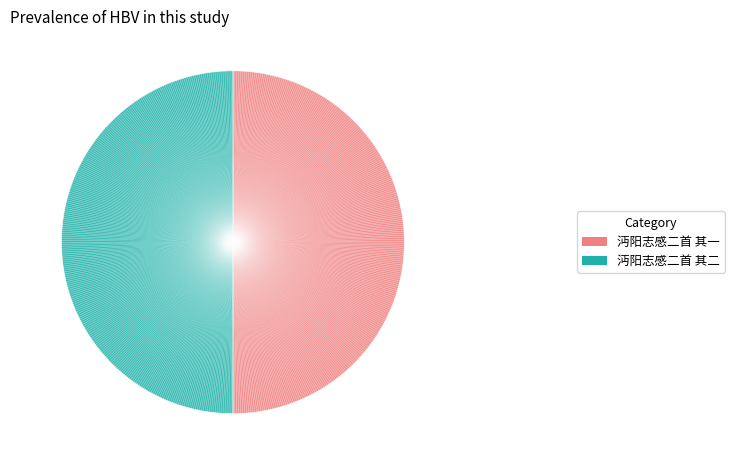

Count the number of slices in the pie.

2